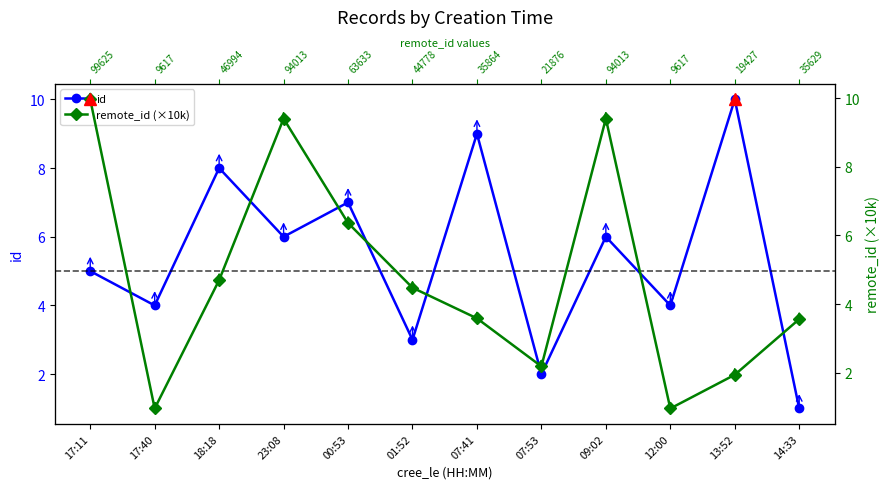

Count the number of data series in this chart.

2